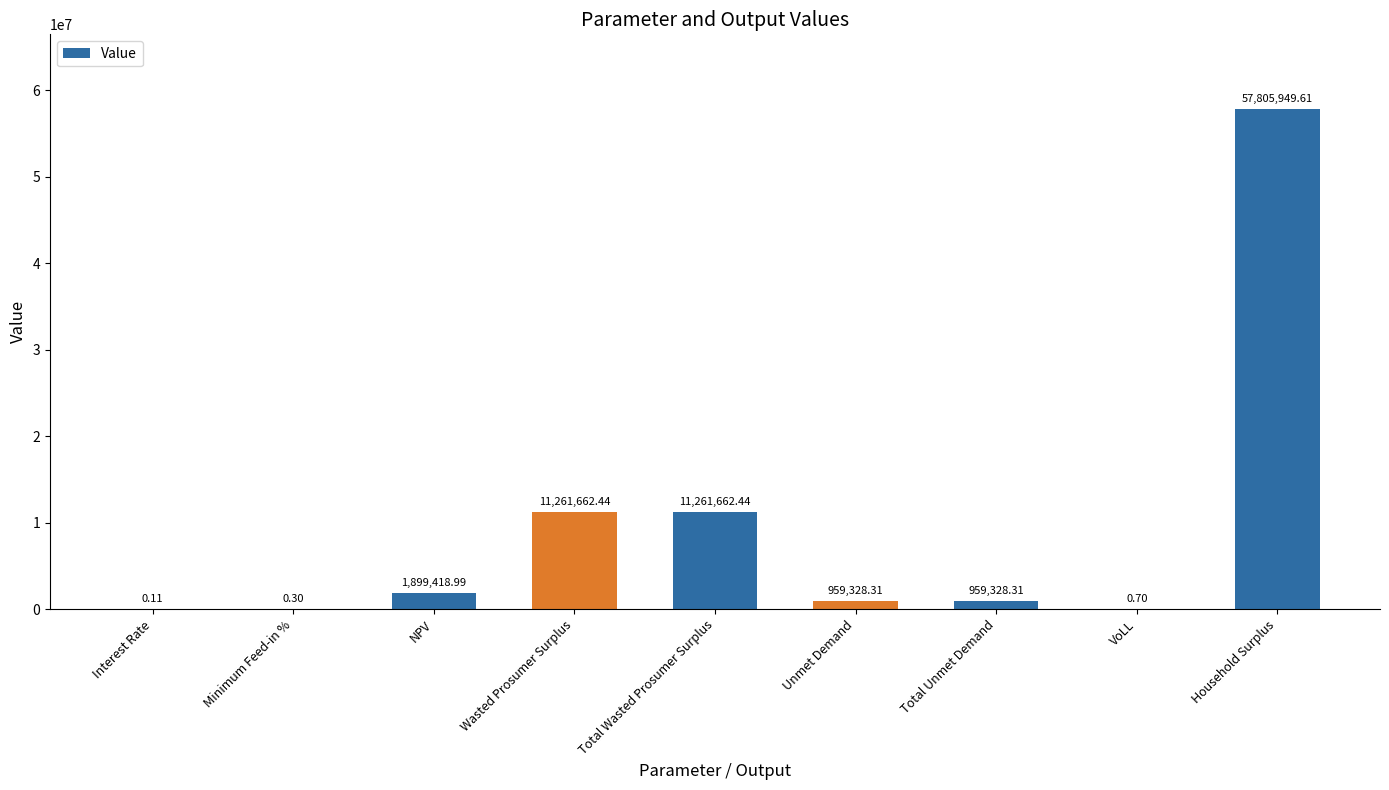

What is the greatest value displayed?

57805949.6